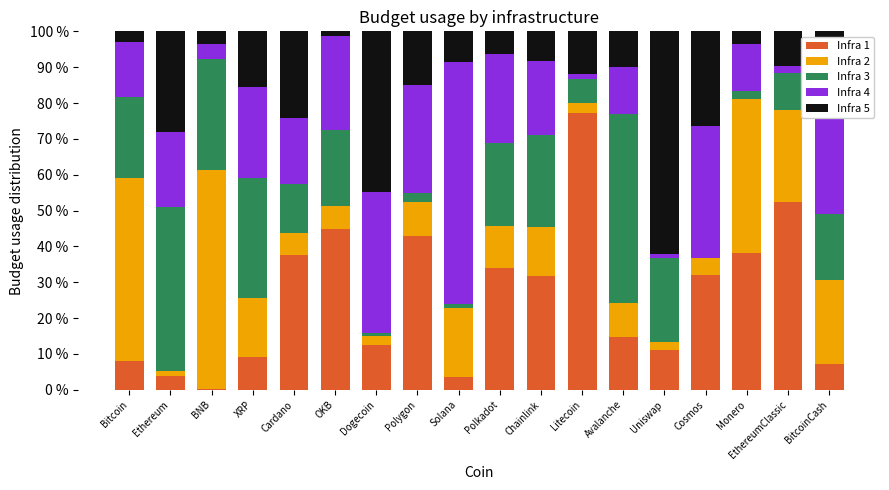

The Infra 1 series shows 14.7 at Avalanche. True or false?

True